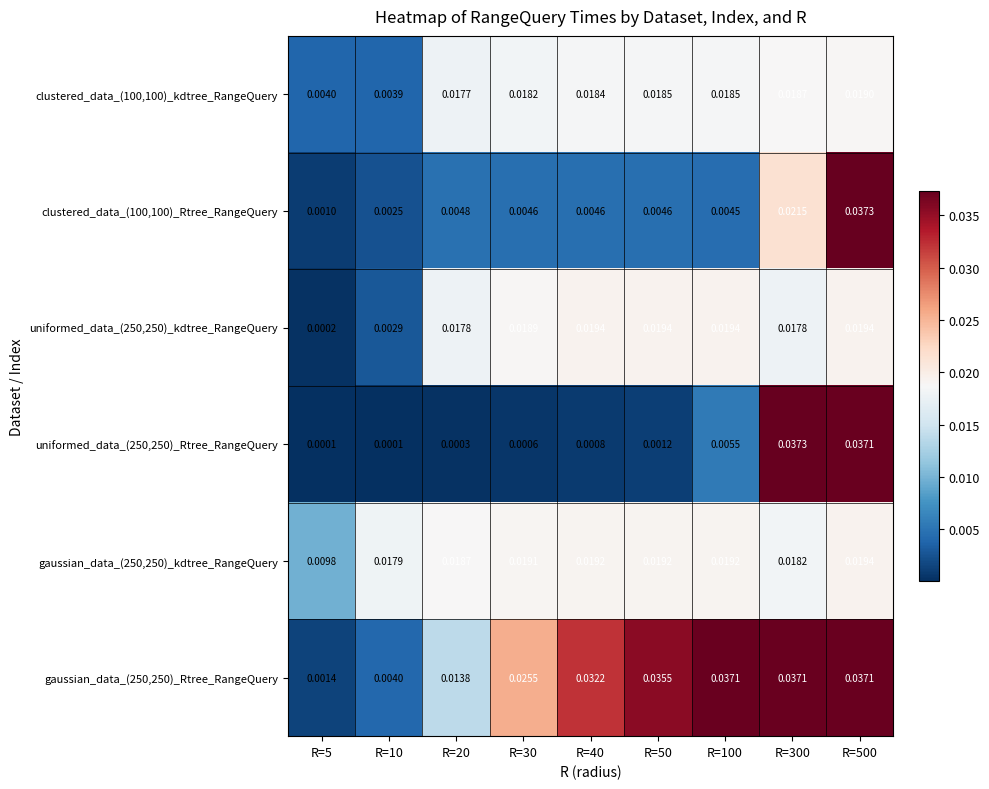

Is the value of clustered_data_(100,100)_kdtree_RangeQuery at R=300 greater than the value of uniformed_data_(250,250)_Rtree_RangeQuery at R=100?

Yes